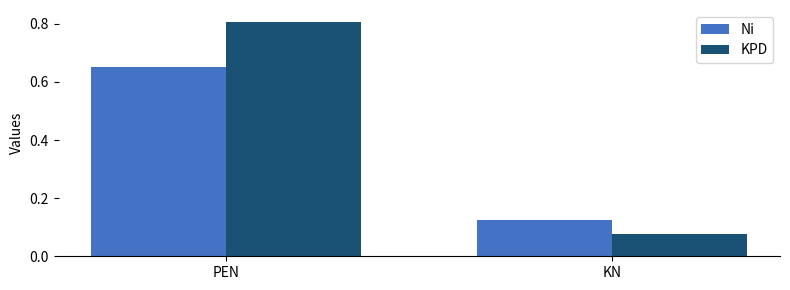

Where is Ni nearest to the value 0?

KN